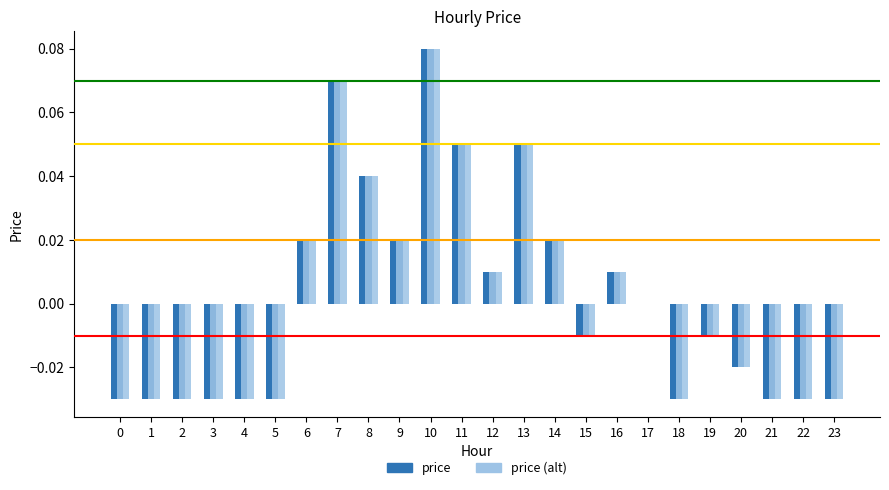

How many groups of bars are there?

24